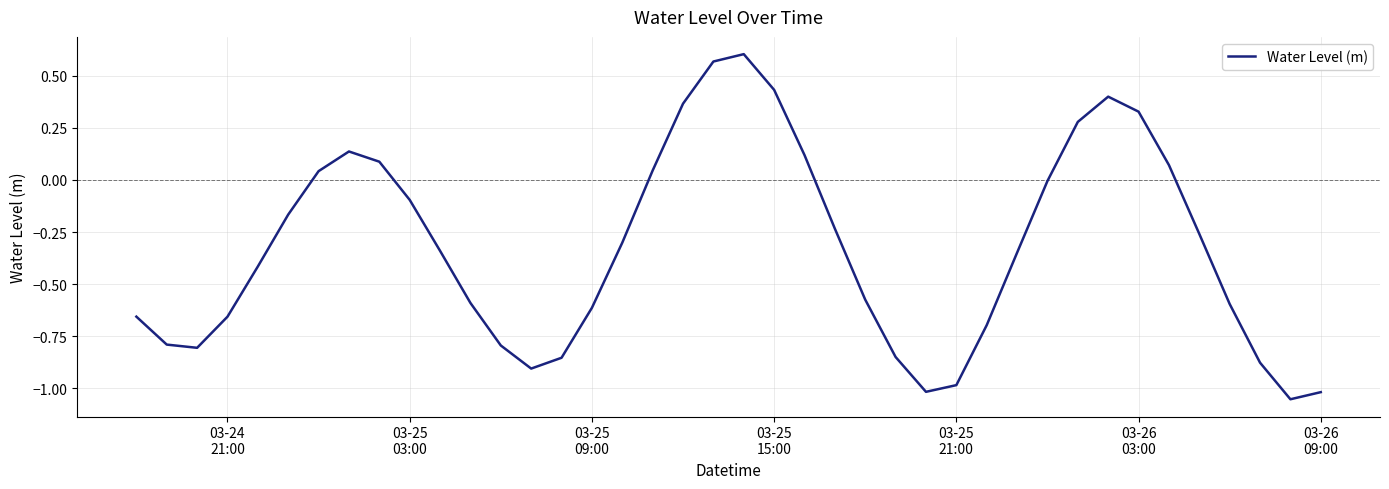

What is the difference between the maximum and minimum values?

1.7